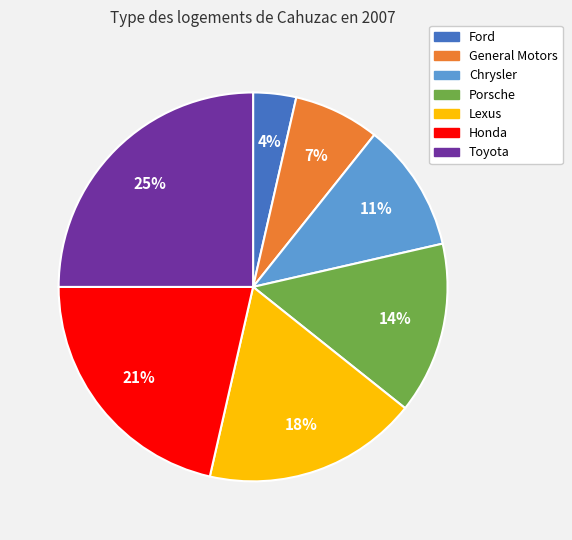

Is it true that General Motors is 20% of the pie?

False